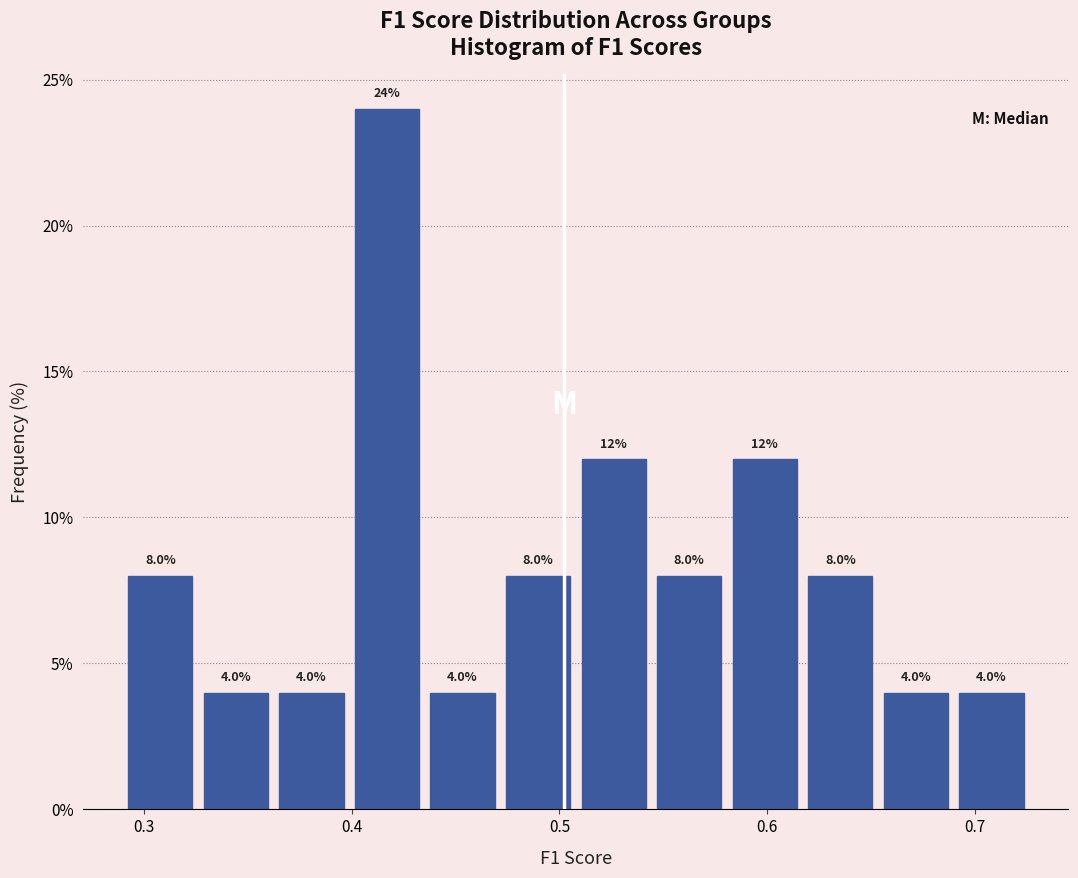

Around what value on the x-axis is the tallest bar? Give the approximate position of its centre, as read against the axis.

0.42